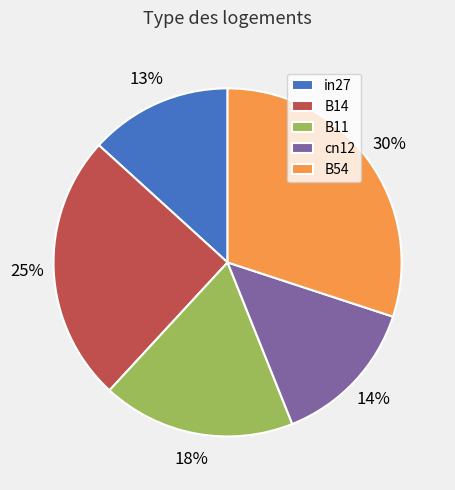

Which slice is the smallest?

in27